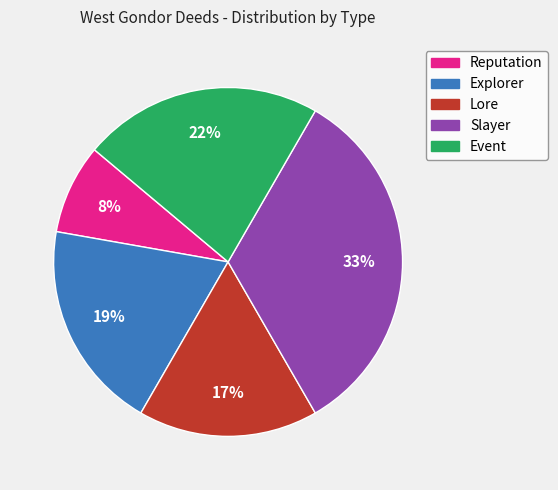

Which category has the biggest portion of the pie?

Slayer